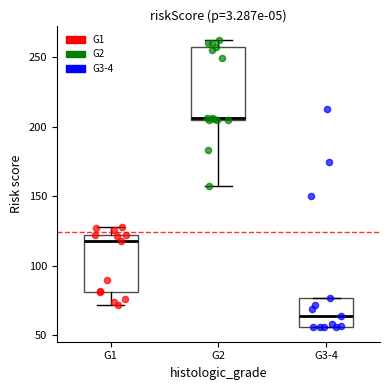

Where does the lower whisker of the box for G1 end on the y-axis? The values are not printed on the chart, so give them approximately, as read against the axis.

70